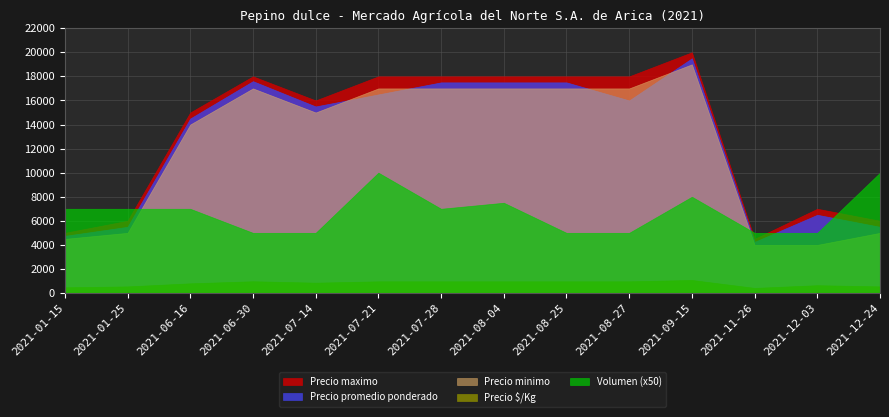

What is the label of the 1st point from the left?

2021-01-15